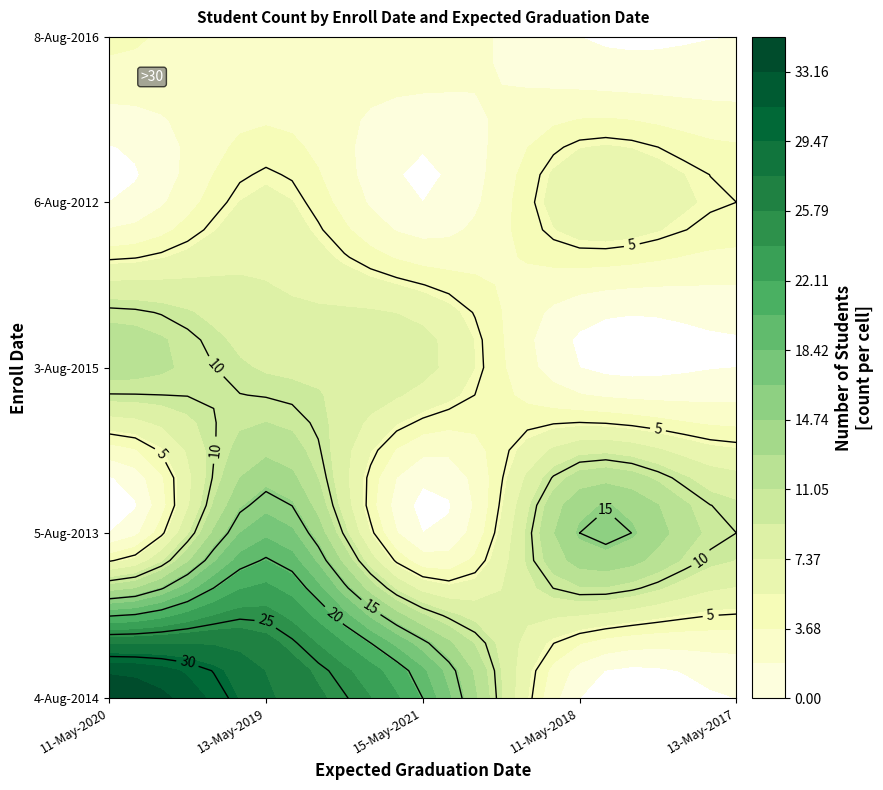

Rank the series by their maximum value, from highest to lowest.

4-Aug-2014 / 11-May-2020, 4-Aug-2014 / 13-May-2019, 4-Aug-2014 / 15-May-2021, 5-Aug-2013 / 11-May-2018, 5-Aug-2013 / 13-May-2017, 3-Aug-2015 / 11-May-2021